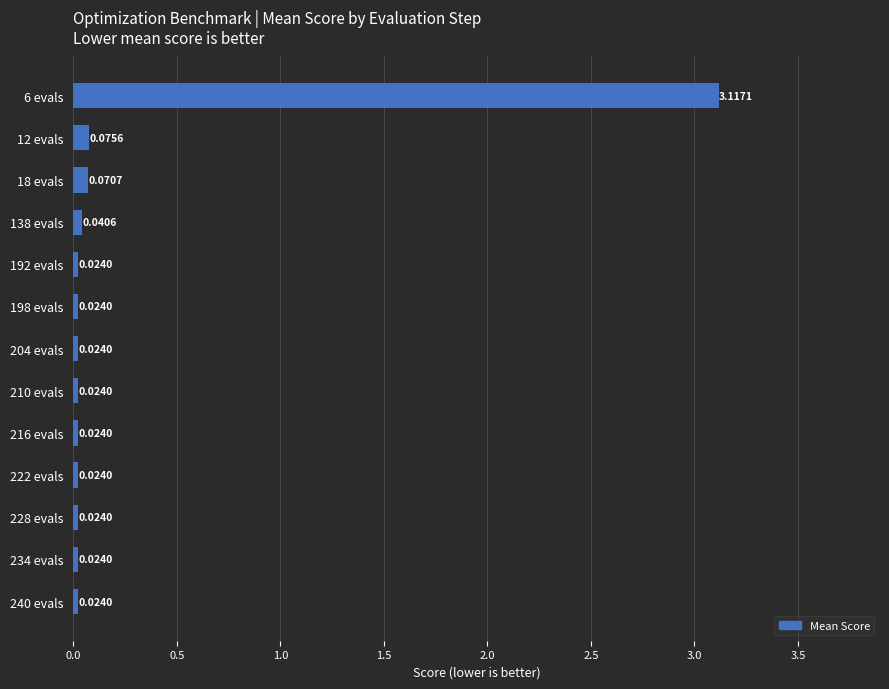

What is the sum of all values?

3.5